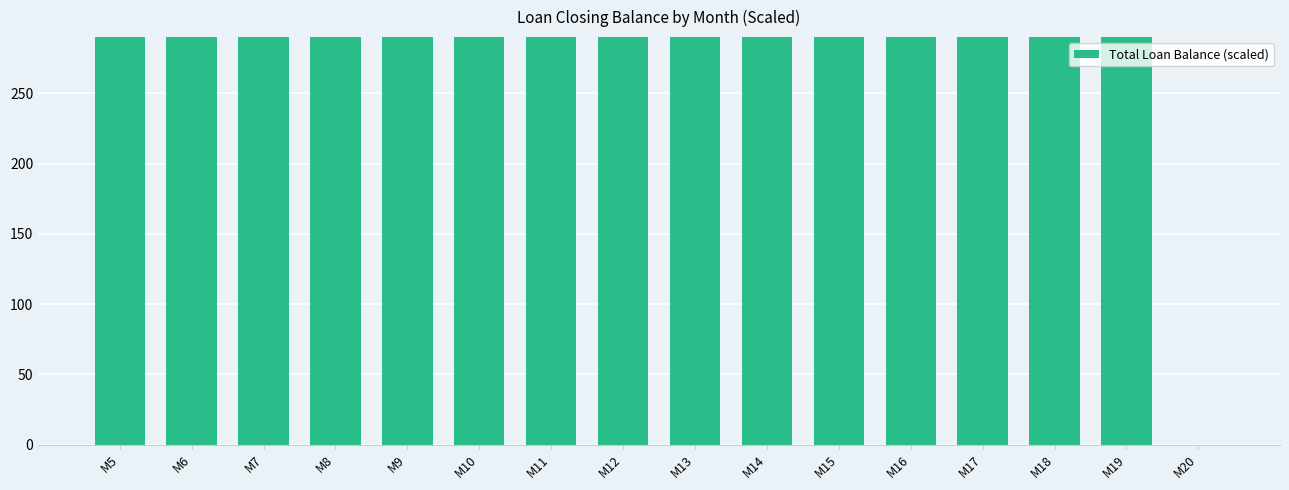

Reading left to right, list all the values displayed in this chart.

2103.8	2103.8	2103.8	2103.8	2103.8	2103.8	2103.8	2103.8	2103.8	2103.8	2103.8	914.7	914.7	914.7	914.7	0.0